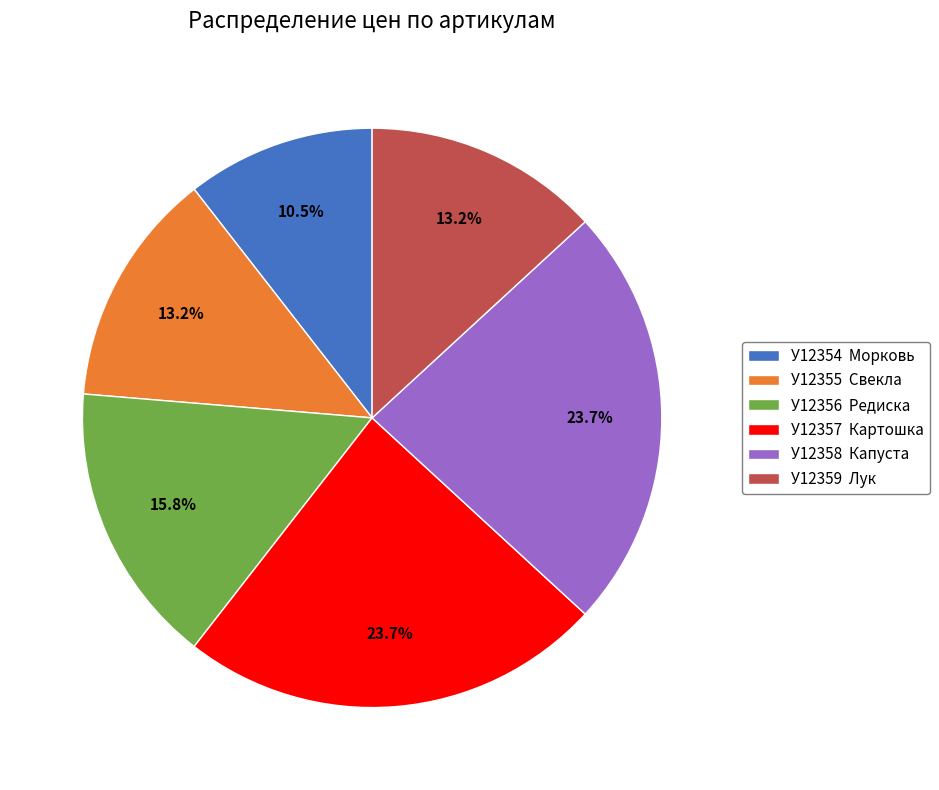

Do У12355 Свекла and У12357 Картошка together represent more than half of the pie?

No